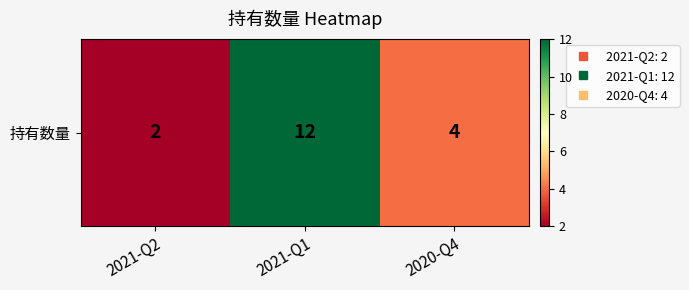

Rank the categories by value from lowest to highest.

2021-Q2, 2020-Q4, 2021-Q1